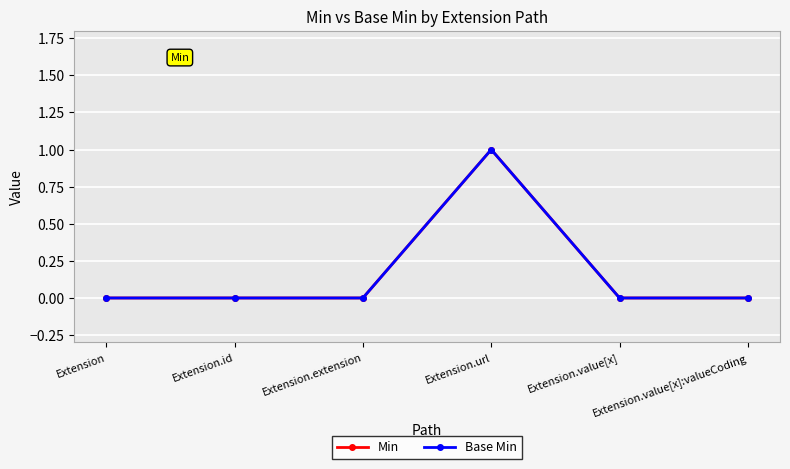

Count the number of categories in the chart.

6